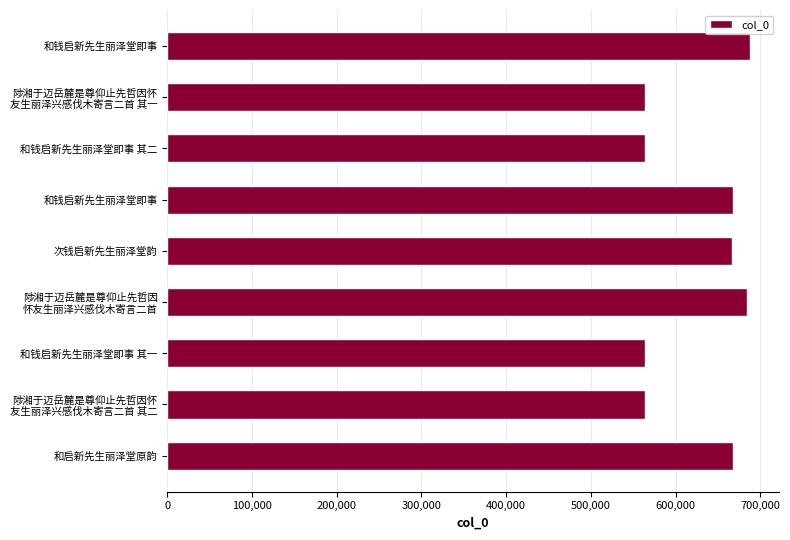

Are the bars grouped side by side (vs. stacked)?

No